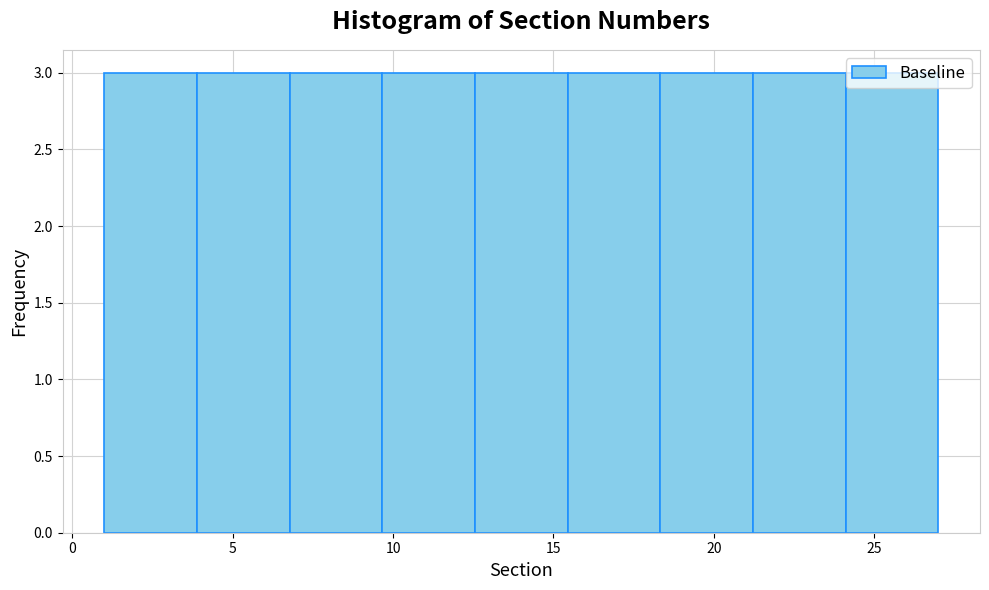

Reading left to right, transcribe this chart: for each bar, give the range it covers on the x-axis and its height. Neither the bar edges nor the heights are printed on the chart, so give them approximately, as read against the axes.

1.0 to 4.0: 3
4.0 to 7.0: 3
7.0 to 9.5: 3
9.5 to 12.5: 3
12.5 to 15.5: 3
15.5 to 18.5: 3
18.5 to 21.0: 3
21.0 to 24.0: 3
24.0 to 27.0: 3